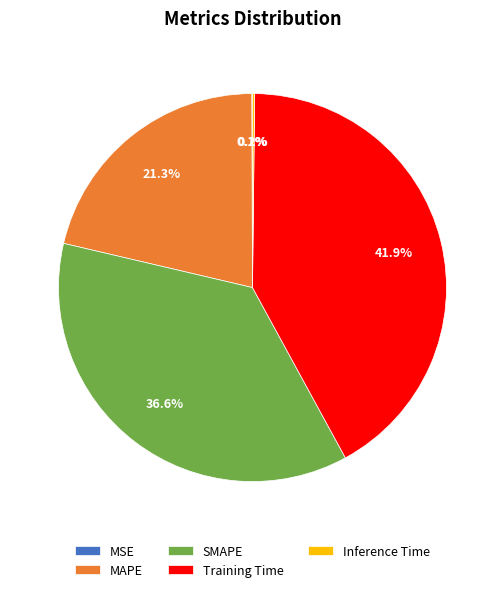

What percentage is the MAPE slice, to the nearest percent?

21%